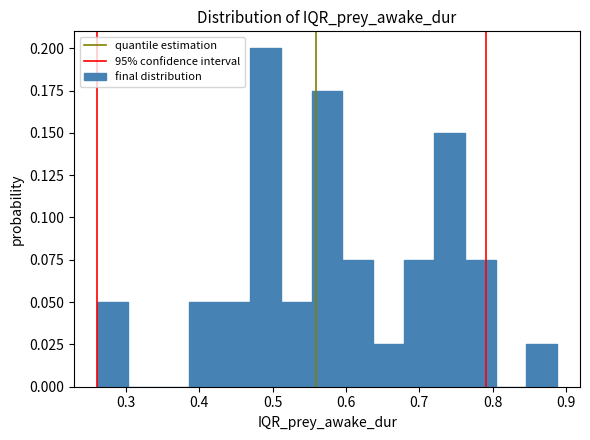

Reading left to right, list every bar in this chart as the range it spans on the x-axis followed by its height. Neither the bar edges nor the heights are printed on the chart, so give them approximately, as read against the axes.

0.26 to 0.30: 0.050
0.30 to 0.34: 0
0.34 to 0.39: 0
0.39 to 0.43: 0.050
0.43 to 0.47: 0.050
0.47 to 0.51: 0.200
0.51 to 0.55: 0.050
0.55 to 0.60: 0.175
0.60 to 0.64: 0.075
0.64 to 0.68: 0.025
0.68 to 0.72: 0.075
0.72 to 0.76: 0.150
0.76 to 0.80: 0.075
0.80 to 0.85: 0
0.85 to 0.89: 0.025